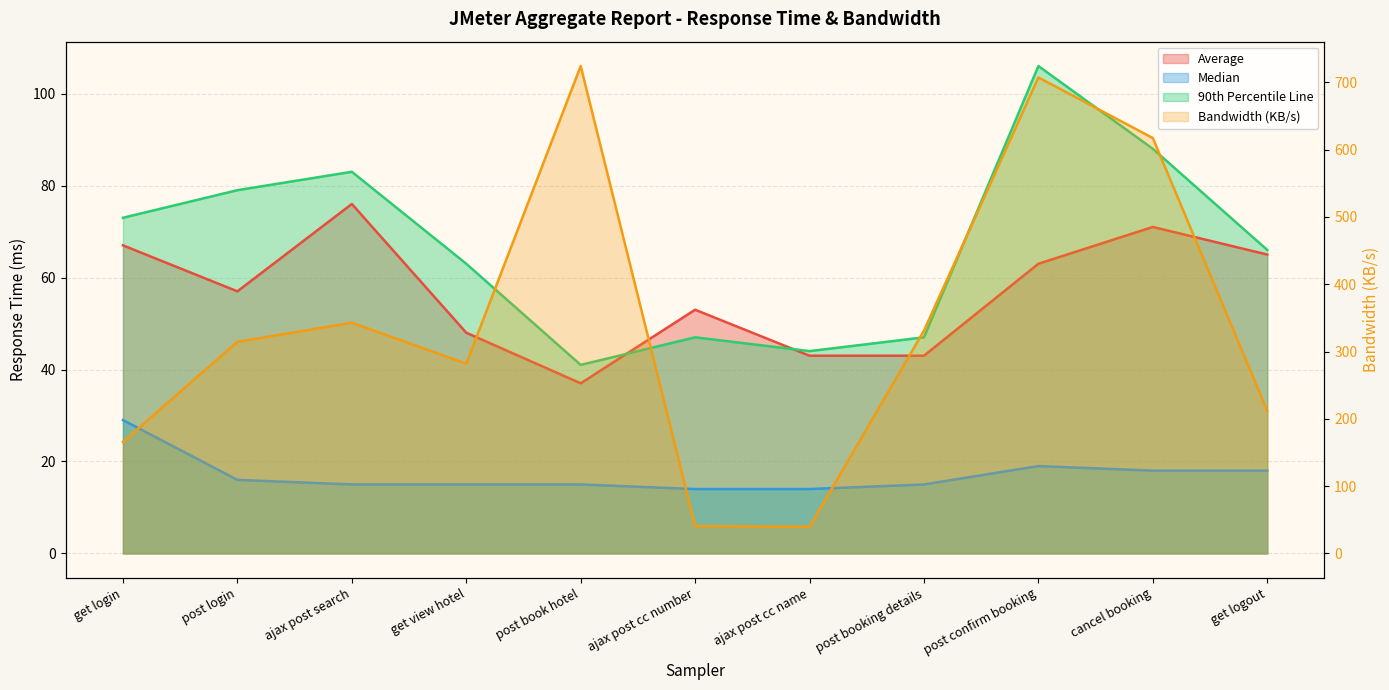

Reading left to right, transcribe all the data shown in this chart.

aggregate_report_bandwidth: 165.8	314.5	342.8	281.9	724.2	40.7	39.5	331.0	707.3	617.2	211.8
aggregate_report_90%_line: 73.0	79.0	83.0	63.0	41.0	47.0	44.0	47.0	106.0	88.0	66.0
average: 67.0	57.0	76.0	48.0	37.0	53.0	43.0	43.0	63.0	71.0	65.0
aggregate_report_median: 29.0	16.0	15.0	15.0	15.0	14.0	14.0	15.0	19.0	18.0	18.0